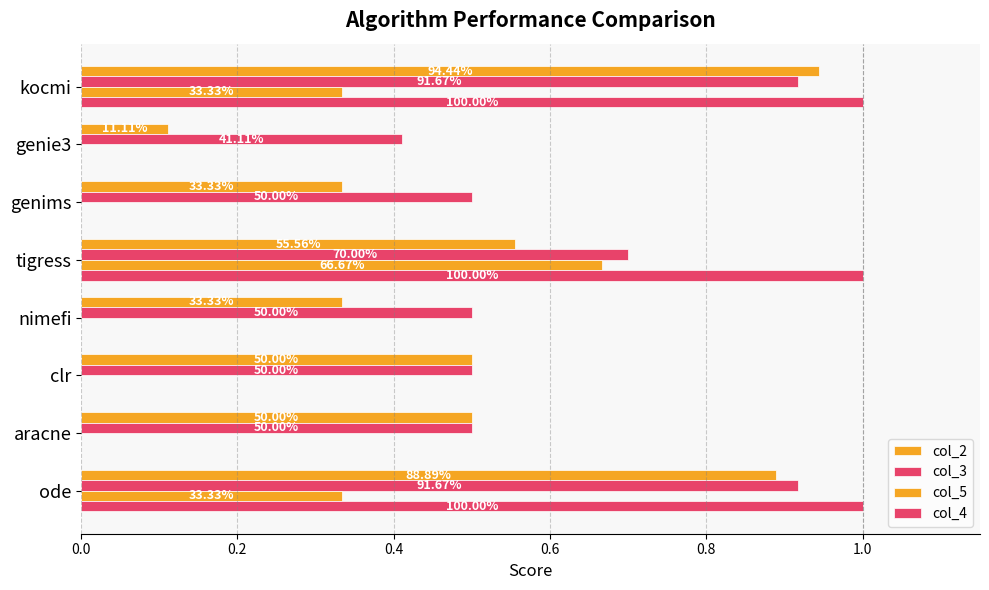

What is the highest value of the col_2 series?

0.9